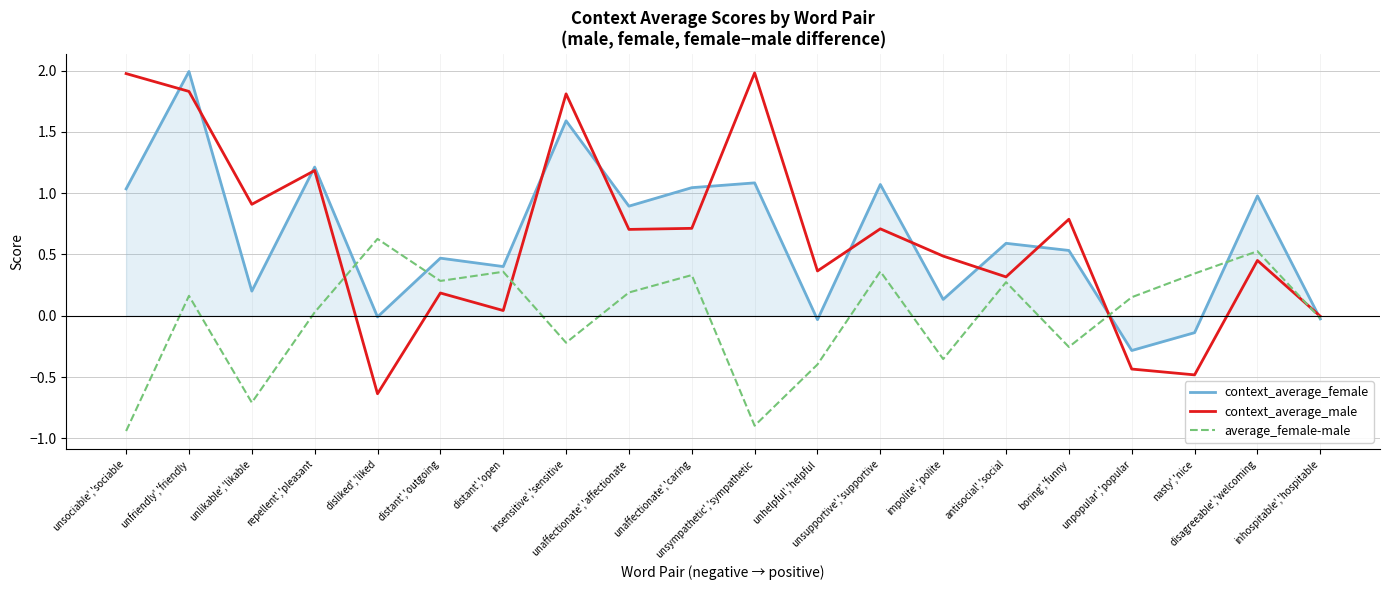

Which series has the largest range (max minus min)?

context_average_male